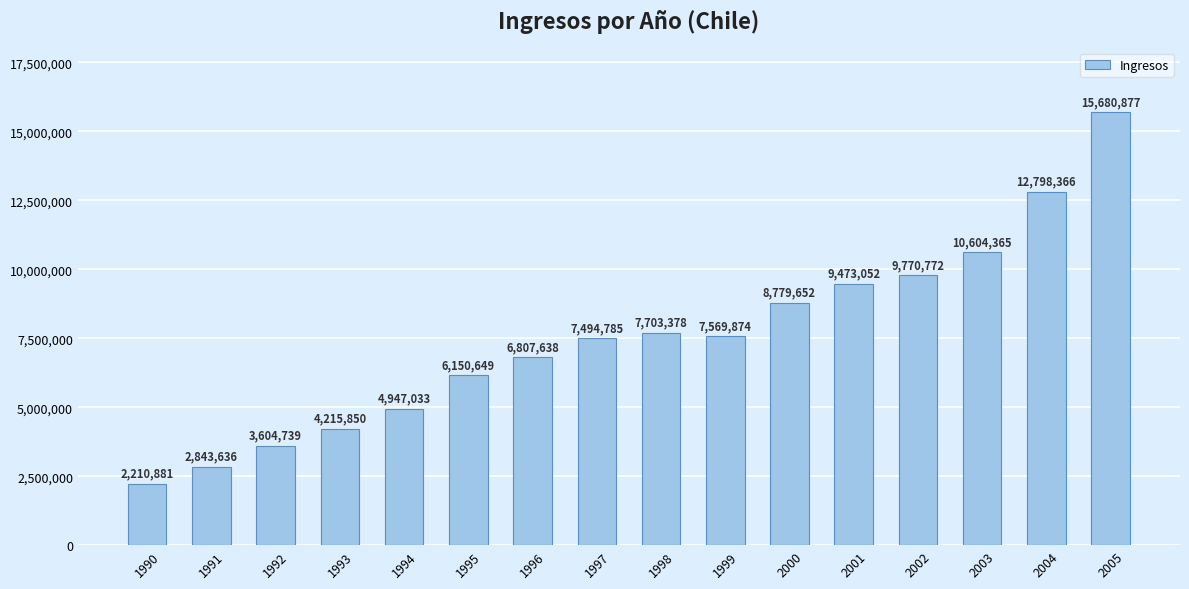

What is the difference between the second highest and minimum values?

10587485